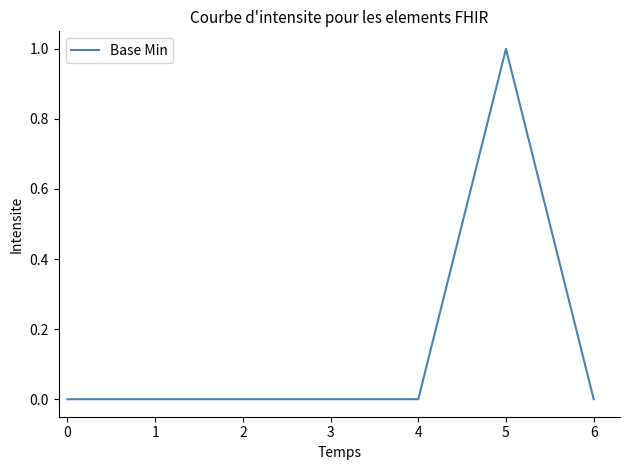

The chart shows a value of 0 at 2. True or false?

True